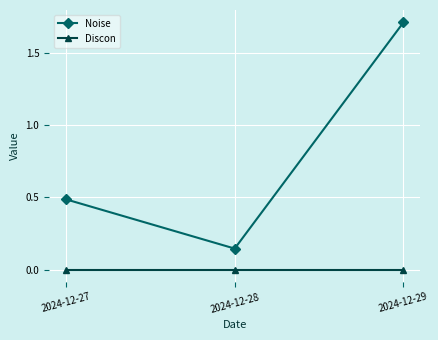

What is the total value across all series at 2024-12-27?

0.5